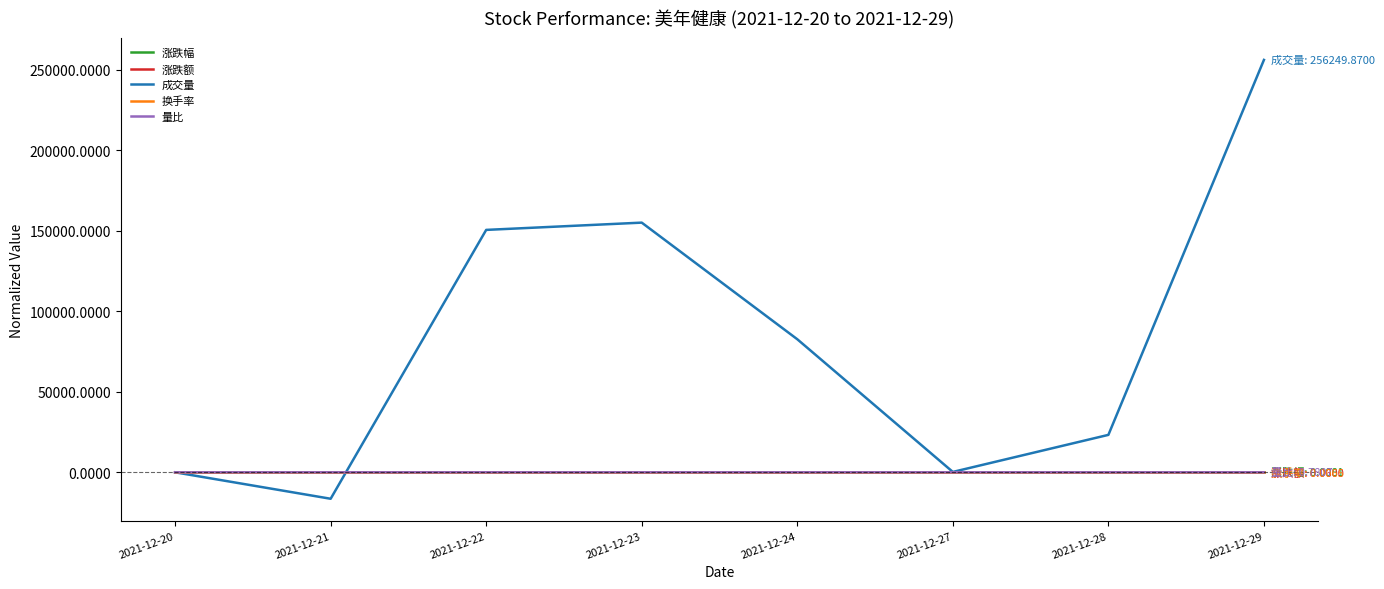

Which series has the widest spread of values?

成交量